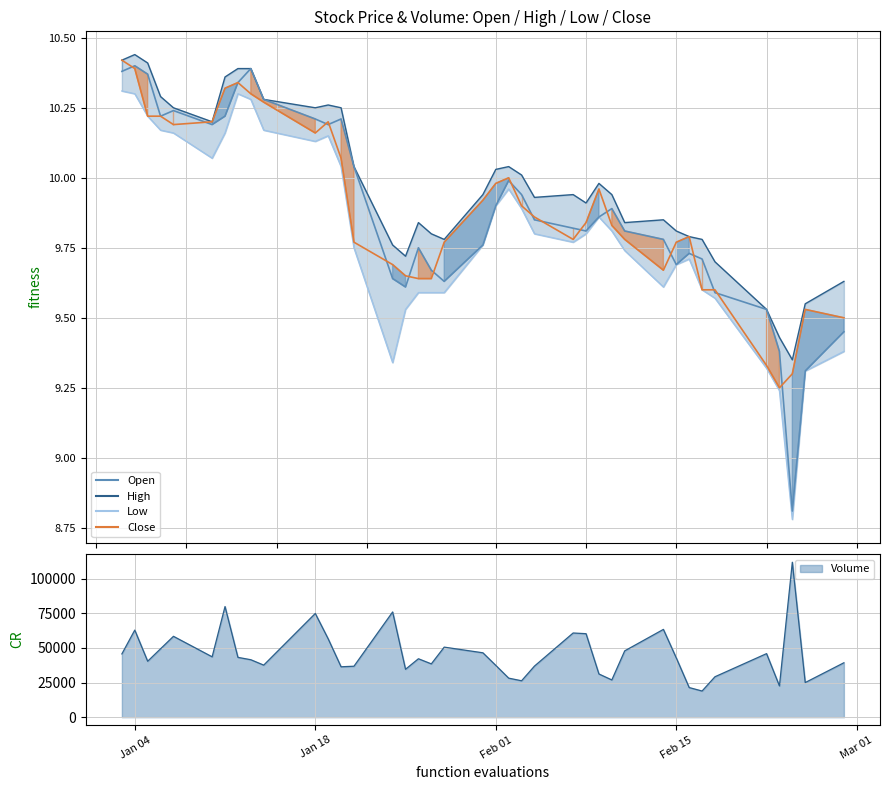

How many data points in Open are above 9?

38